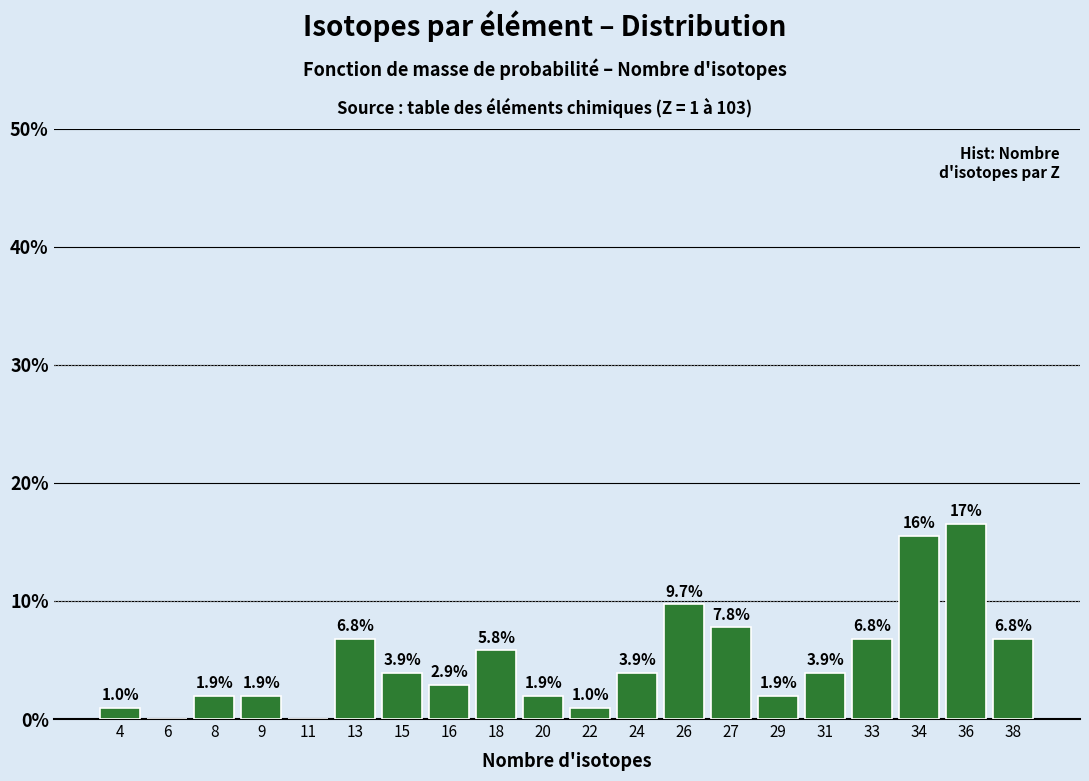

Reading right to left, extract all data points from this chart.

38=6.8	36=16.5	34=15.5	33=6.8	31=3.9	29=1.9	27=7.8	26=9.7	24=3.9	22=1.0	20=1.9	18=5.8	16=2.9	15=3.9	13=6.8	11=0.0	9=1.9	8=1.9	6=0.0	4=1.0